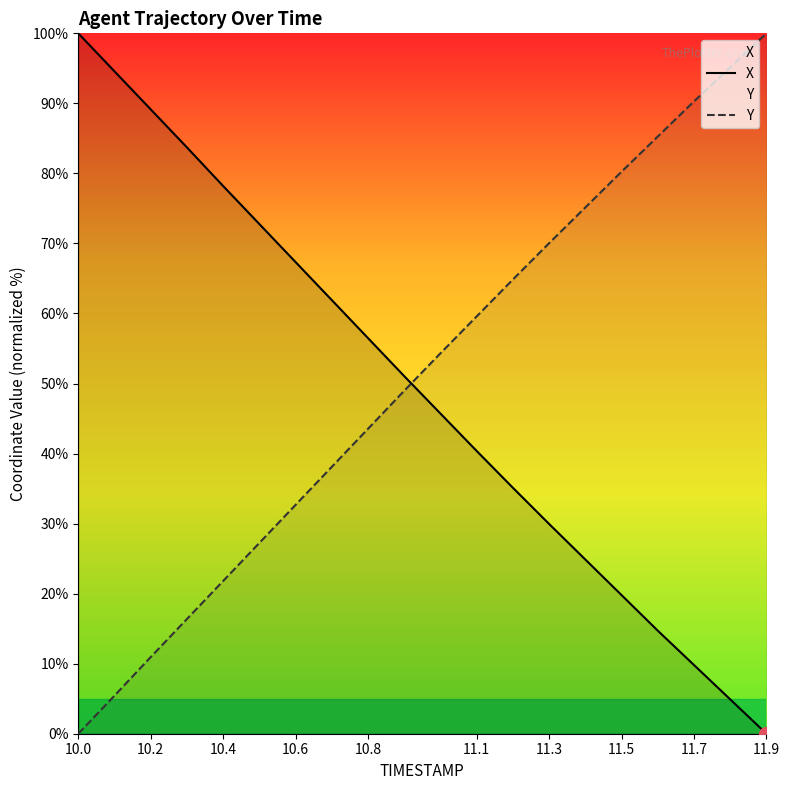

What is the maximum value for X?

100.0